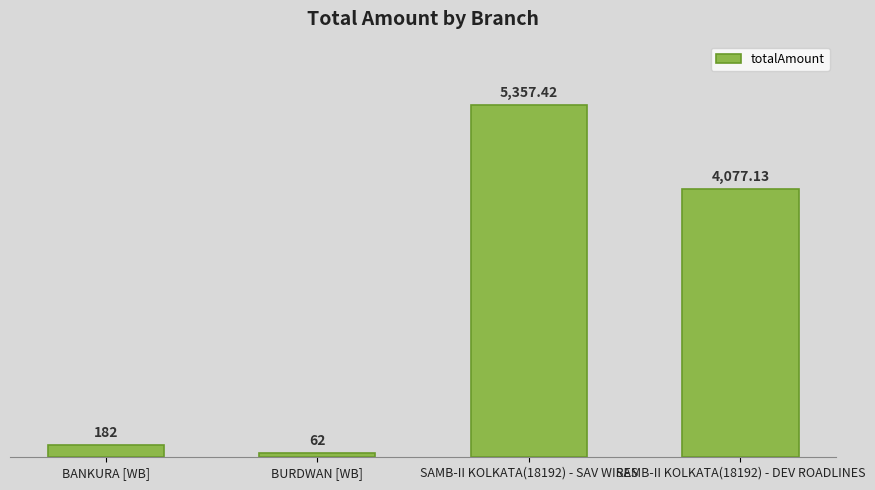

Reading left to right, extract all data points from this chart.

182.0	62.0	5357.4	4077.1